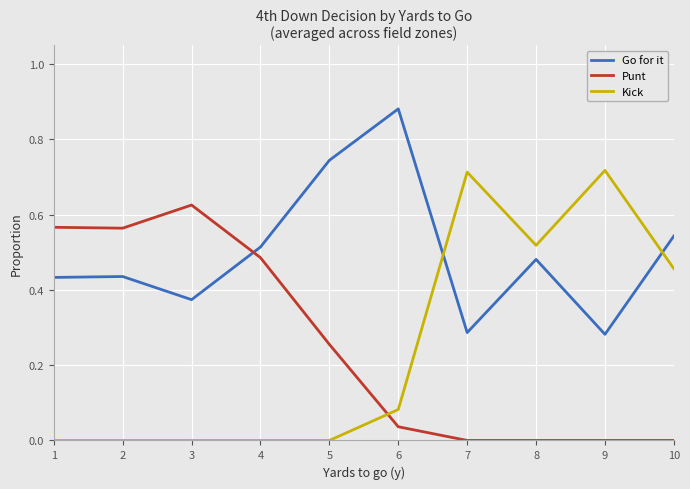

Which series ends up on top after the final intersection of Go for it and Kick?

Go for it